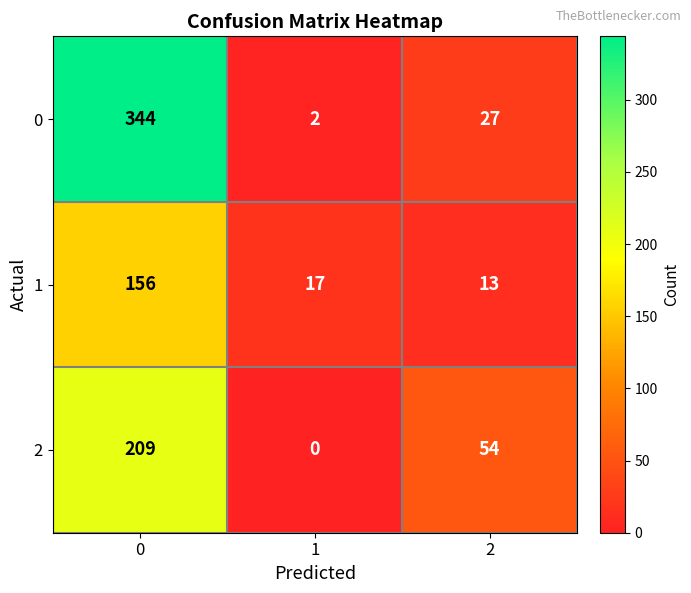

Which series has the largest range (max minus min)?

0